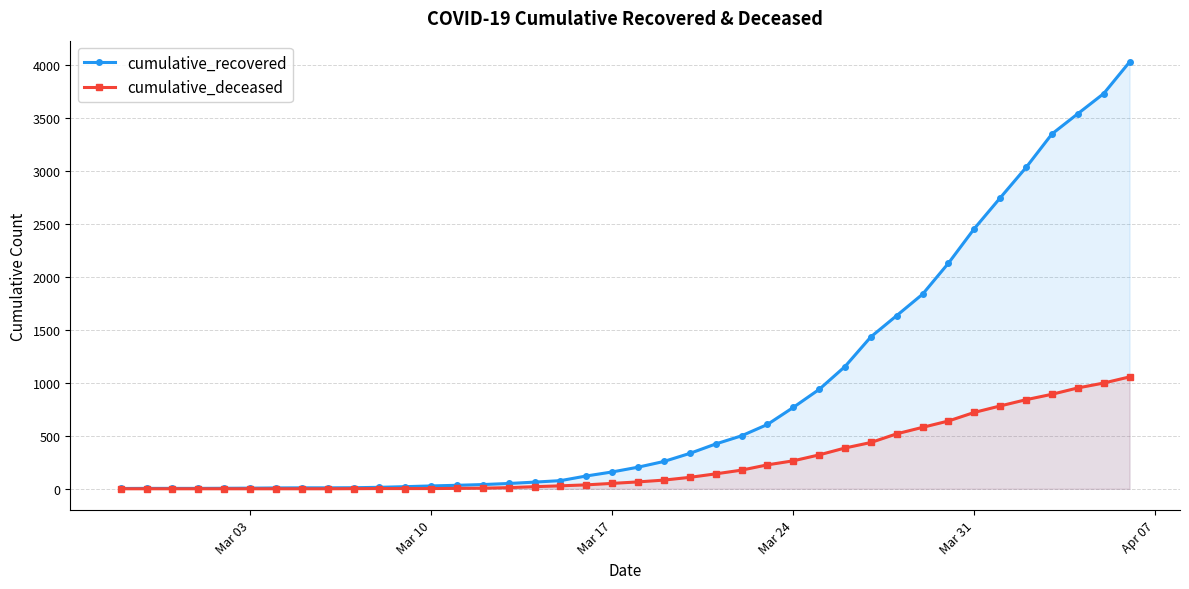

List the series in order of their overall mean, lowest first.

cumulative_deceased, cumulative_recovered